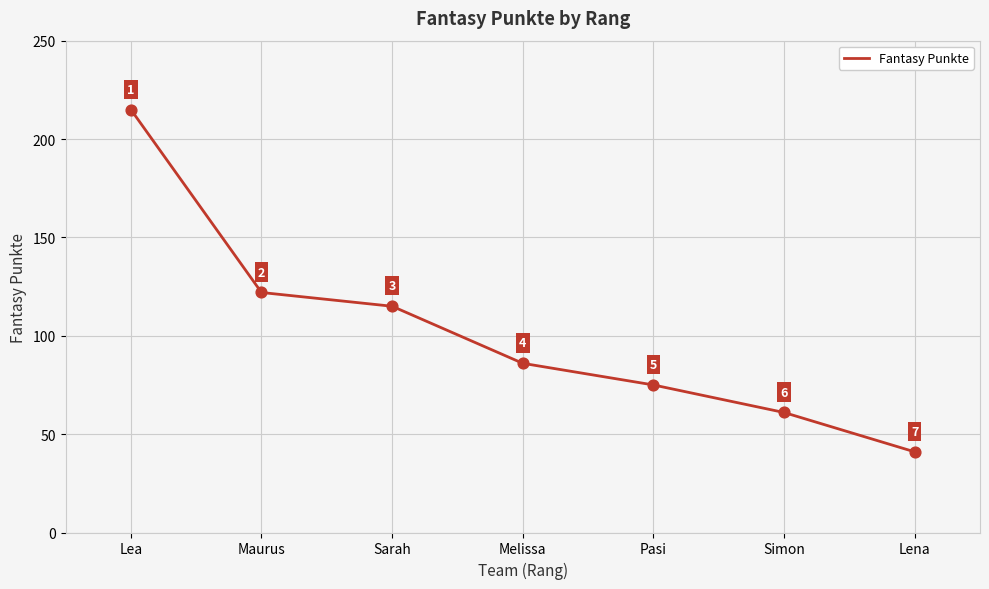

Which has a higher value, Maurus or Melissa?

Maurus